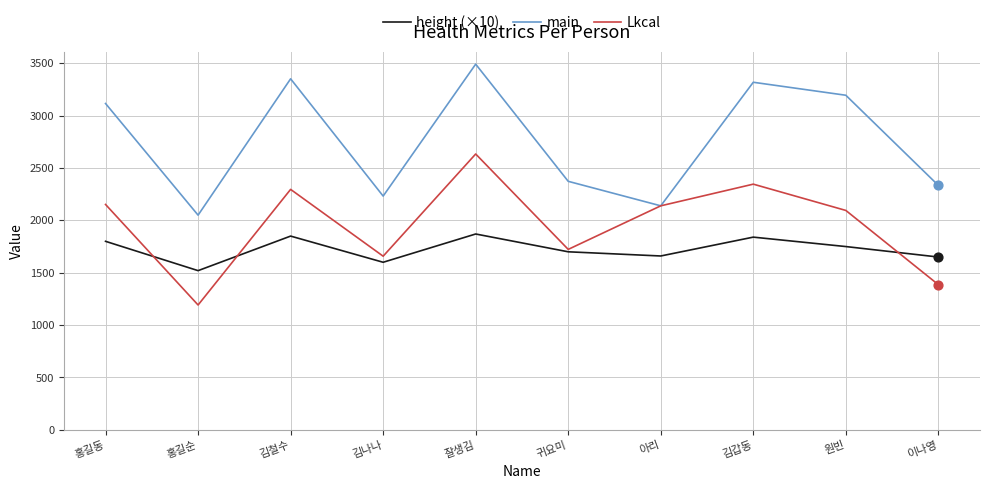

What is the spread (max minus min) of values at 아리?

479